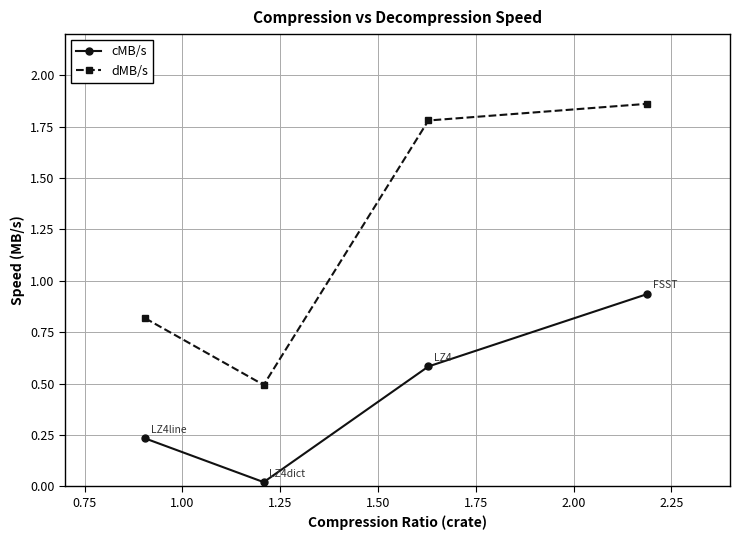

Which series has the largest range (max minus min)?

dMB/s